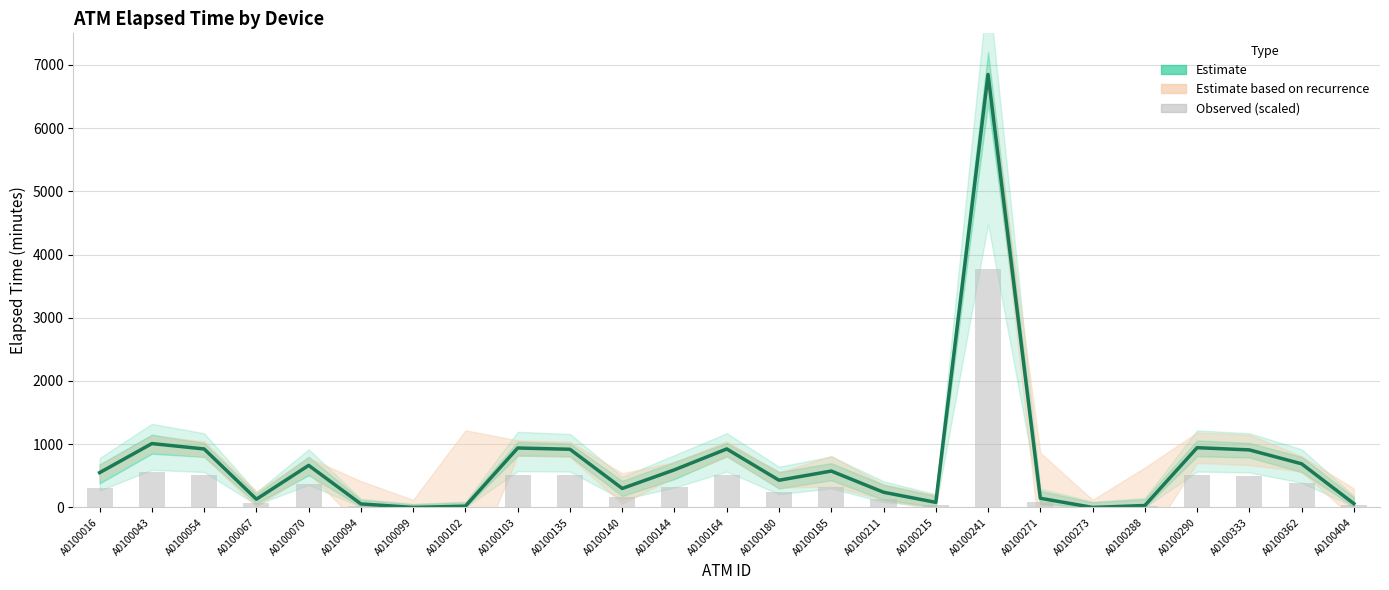

How many values in the Estimate (mean elapsed) series exceed 550?

12